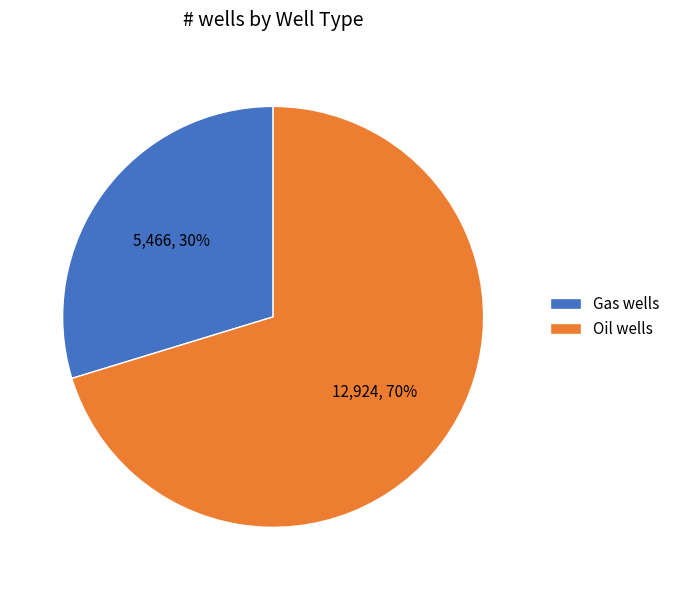

Which has a higher value, Oil wells or Gas wells?

Oil wells